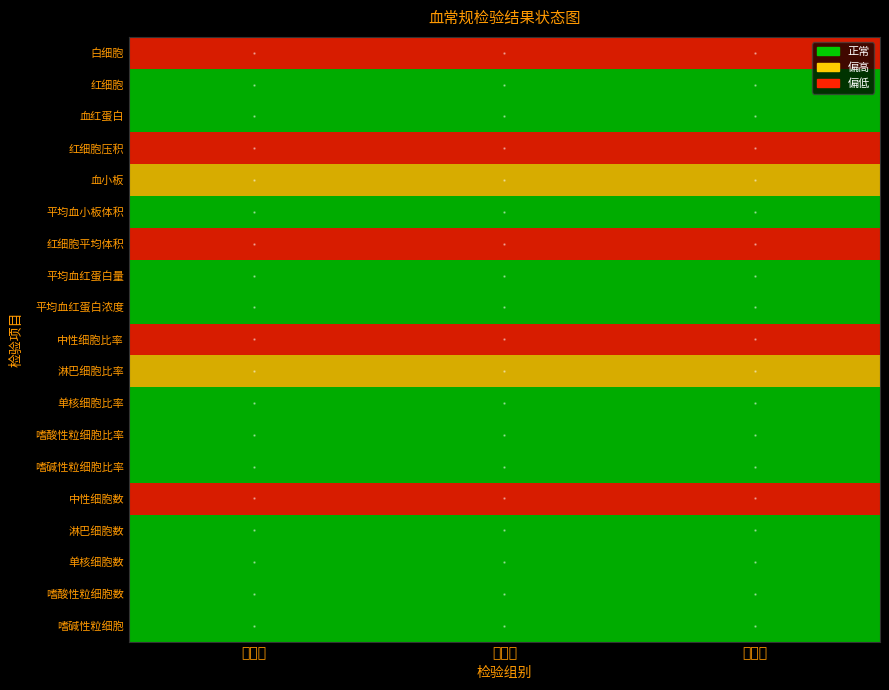

Rank the series by their maximum value, from highest to lowest.

血小板, 淋巴细胞比率, 红细胞, 血红蛋白, 平均血小板体积, 平均血红蛋白量, 平均血红蛋白浓度, 单核细胞比率, 嗜酸性粒细胞比率, 嗜碱性粒细胞比率, 淋巴细胞数, 单核细胞数, 嗜酸性粒细胞数, 嗜碱性粒细胞, 白细胞, 红细胞压积, 红细胞平均体积, 中性细胞比率, 中性细胞数